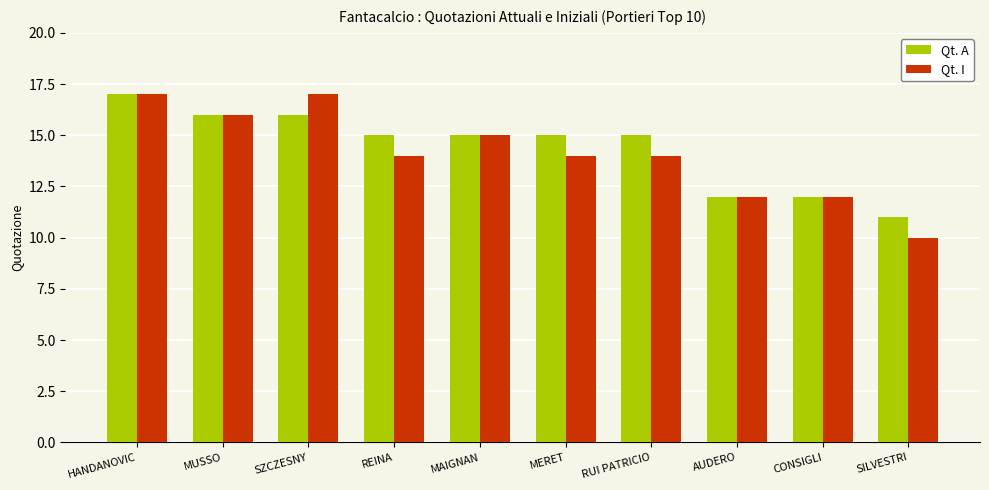

Rank the series at MERET from highest to lowest value.

Qt. A, Qt. I